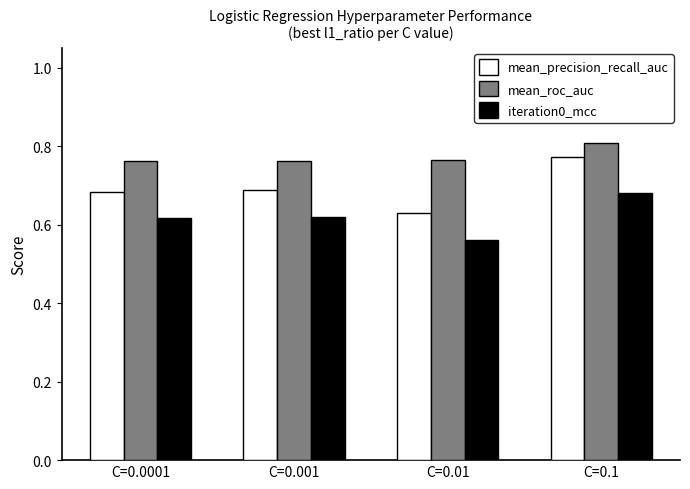

List the series in order of their overall mean, highest first.

mean_roc_auc, mean_precision_recall_auc, iteration0_mcc